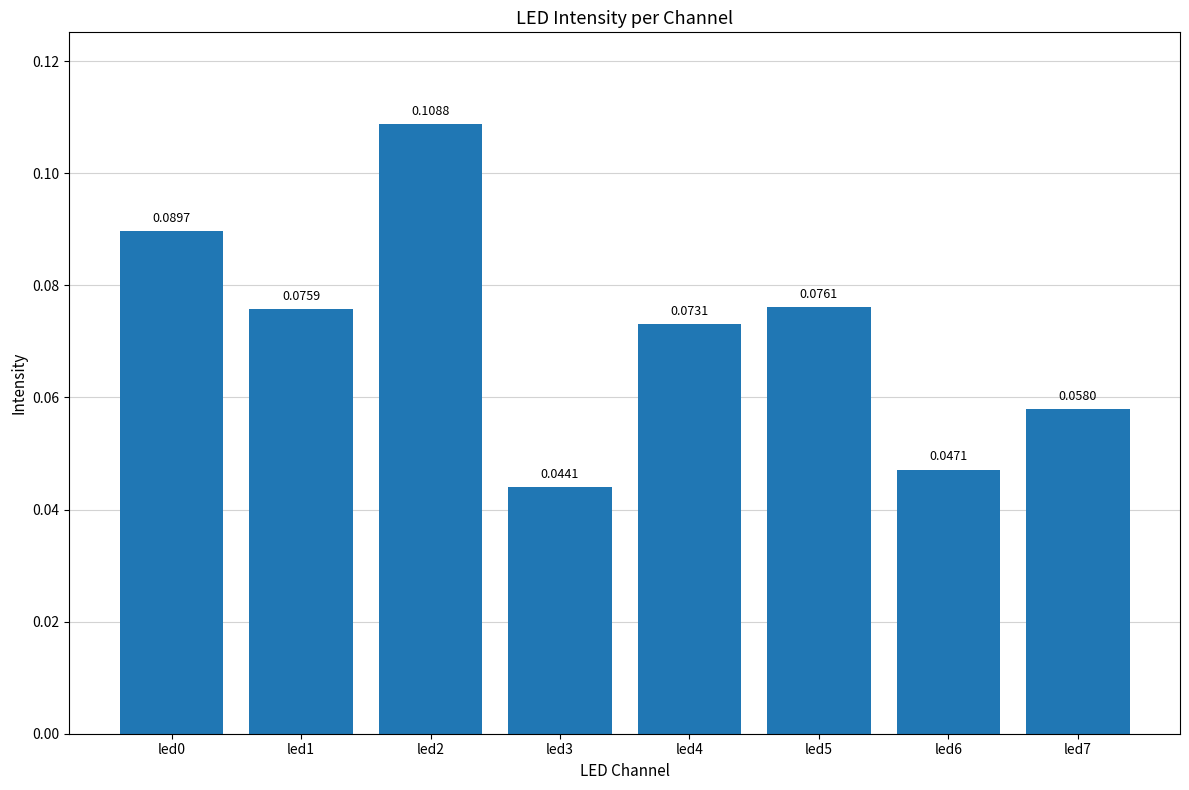

What is the sum of all values?

0.6